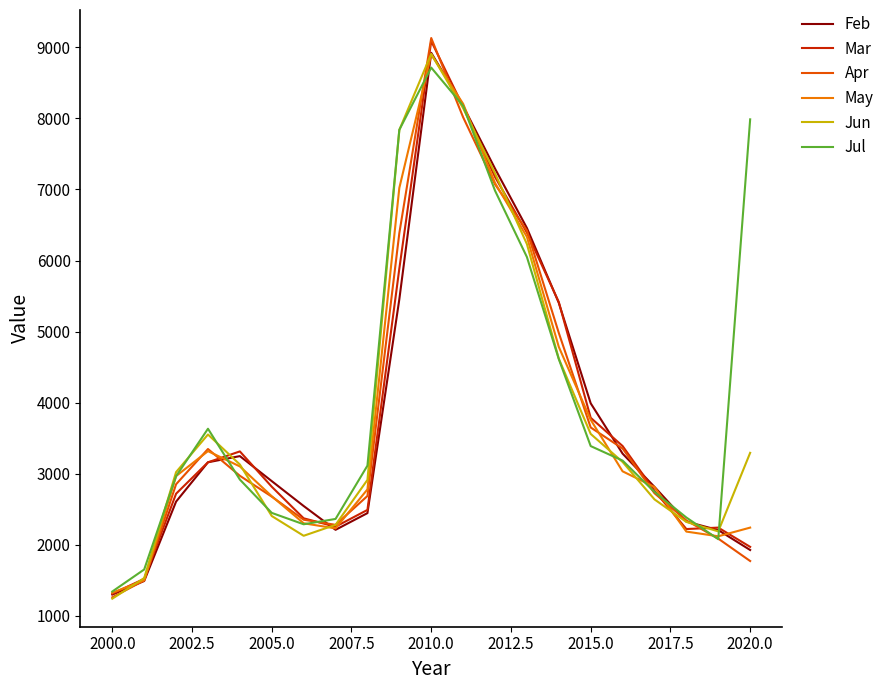

What is the lowest value of the May series?

1325